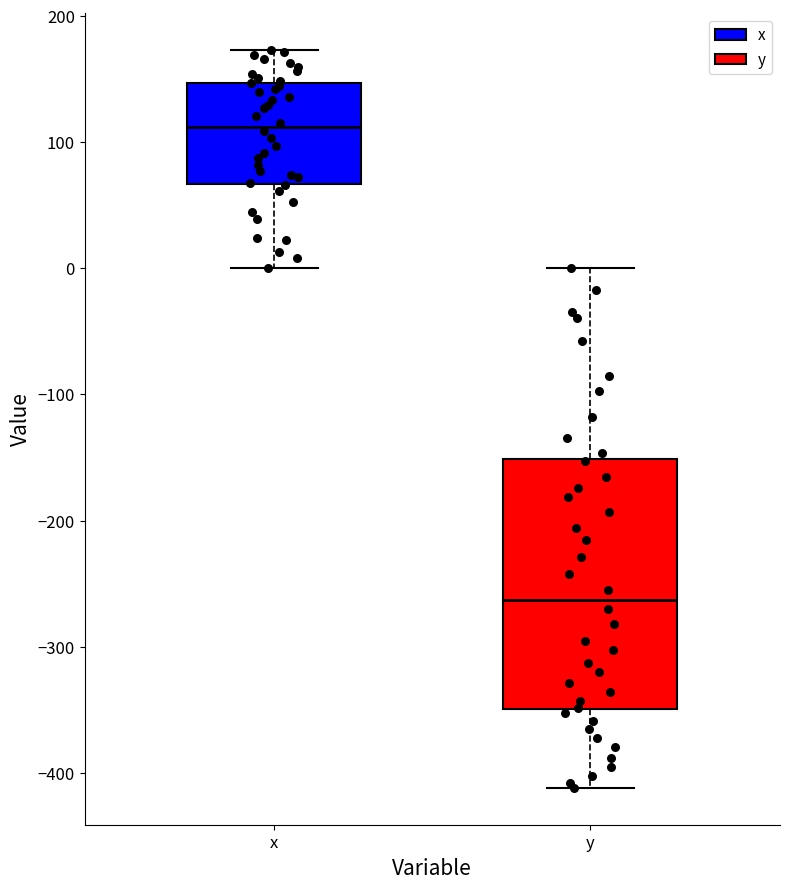

Reading left to right, read every box against the y-axis: the position of its median line, the range the box covers, and the ends of its whiskers. The values are not printed on the chart, so give them approximately, as read against the axis.

x: median 110, box 70 to 150, whiskers 0 to 170
y: median -260, box -350 to -150, whiskers -410 to 0